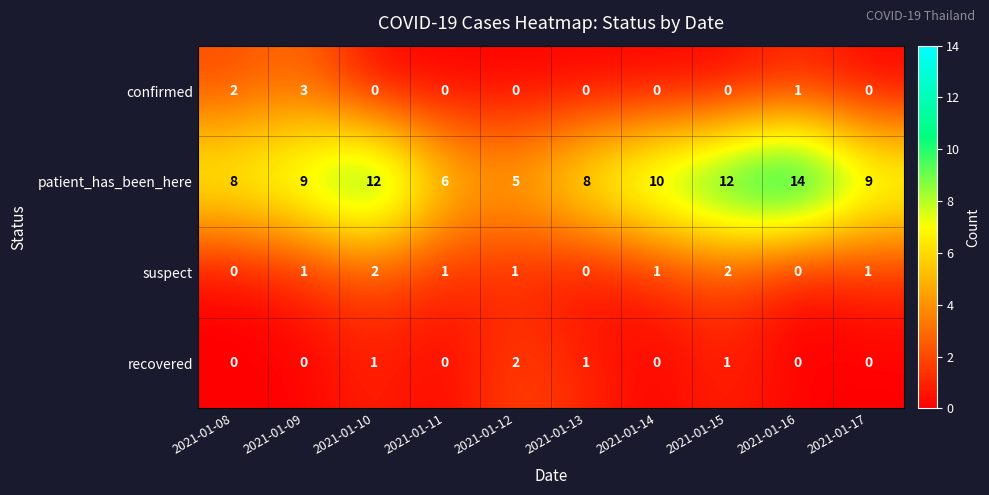

True or false: patient_has_been_here has a value of 14 at 2021-01-09.

False